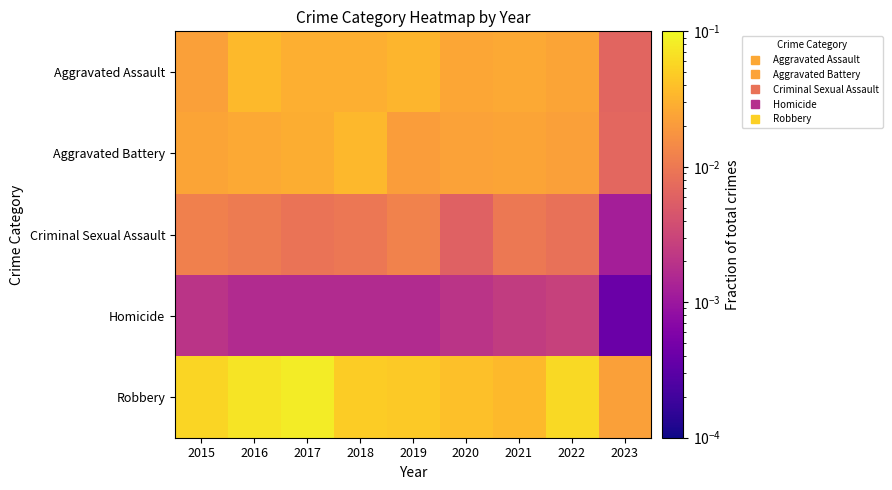

Reading left to right, what are all the values shown in this chart?

Aggravated Assault: 2015=0.0	2016=0.0	2017=0.0	2018=0.0	2019=0.0	2020=0.0	2021=0.0	2022=0.0	2023=0.0
Aggravated Battery: 2015=0.0	2016=0.0	2017=0.0	2018=0.0	2019=0.0	2020=0.0	2021=0.0	2022=0.0	2023=0.0
Criminal Sexual Assault: 2015=0.0	2016=0.0	2017=0.0	2018=0.0	2019=0.0	2020=0.0	2021=0.0	2022=0.0	2023=0.0
Homicide: 2015=0.0	2016=0.0	2017=0.0	2018=0.0	2019=0.0	2020=0.0	2021=0.0	2022=0.0	2023=0.0
Robbery: 2015=0.1	2016=0.1	2017=0.1	2018=0.0	2019=0.0	2020=0.0	2021=0.0	2022=0.1	2023=0.0